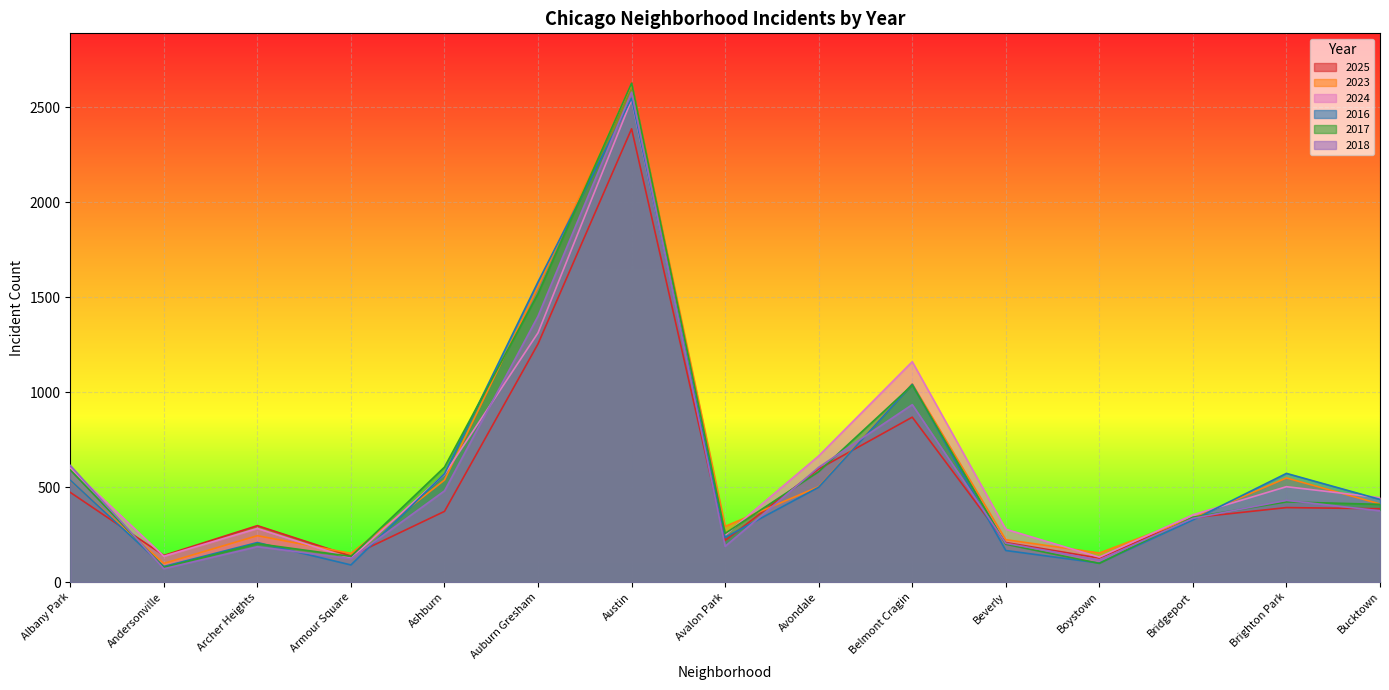

What is the difference between the highest and lowest values at Avalon Park?

105